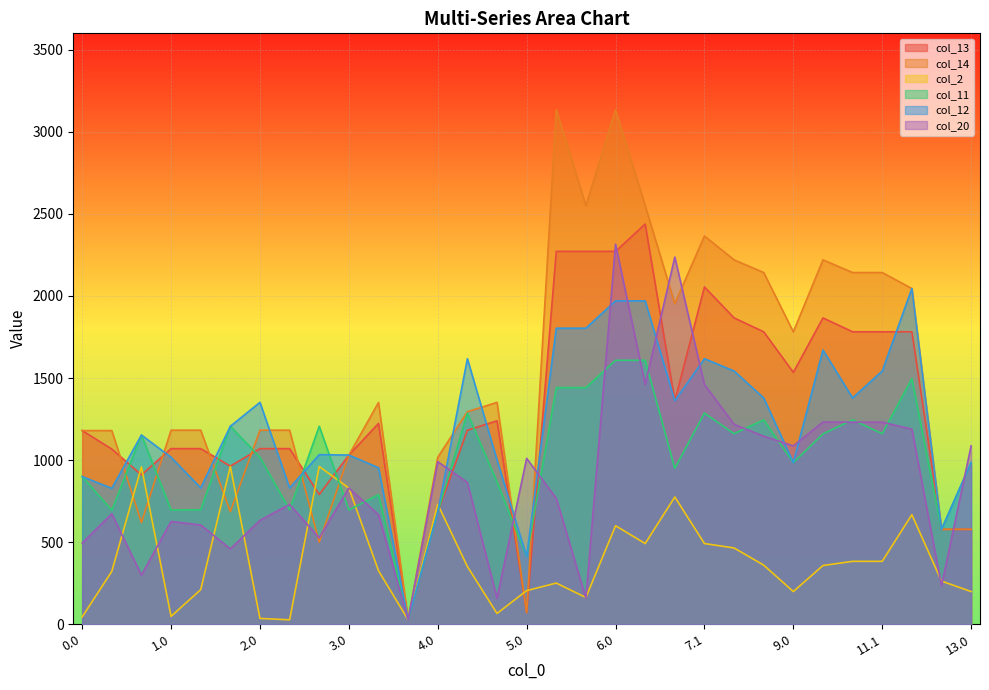

What is the label of the 6th point from the right?

10.0